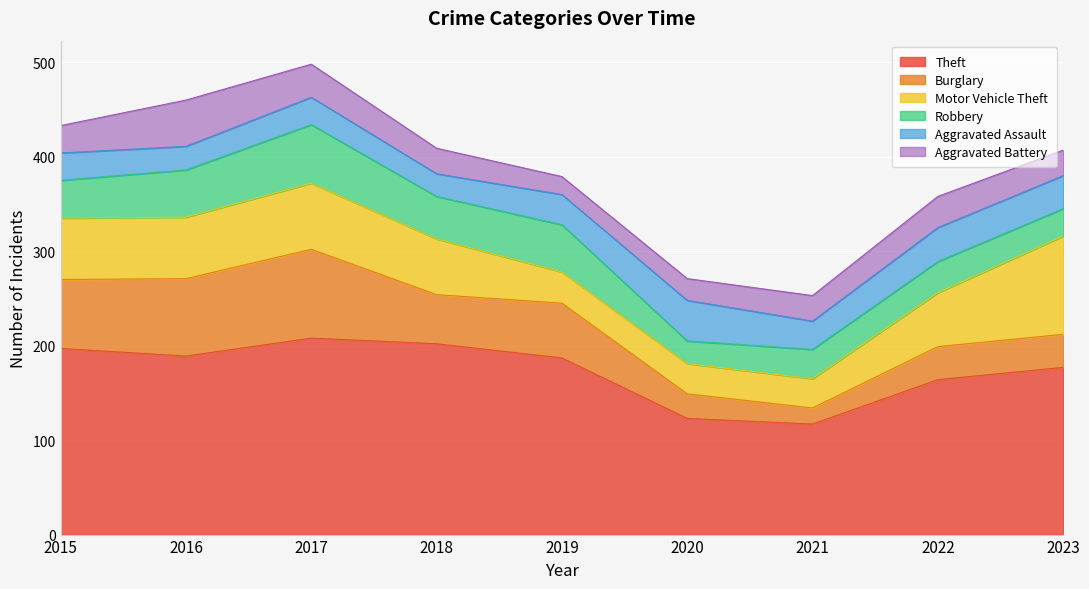

What is the sum of all Robbery values?

364